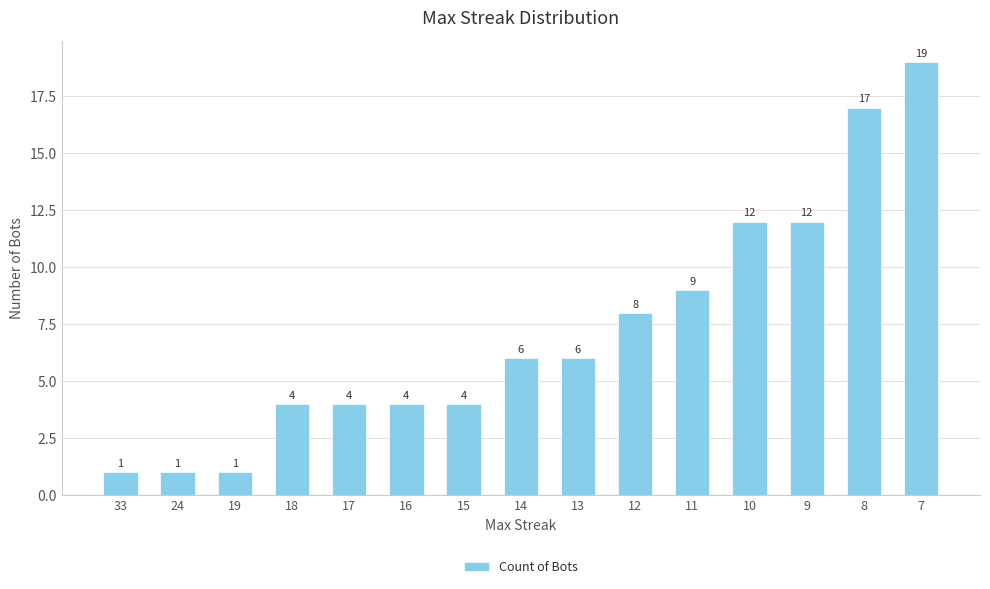

How many values are between 4 and 12?

10